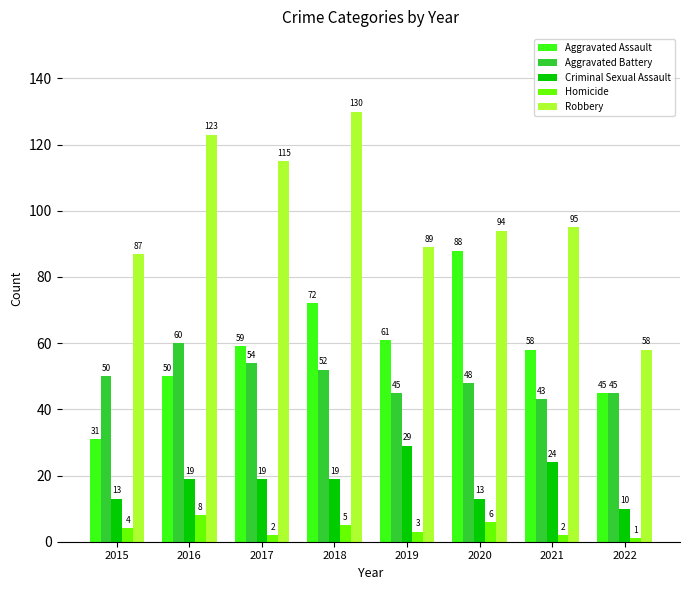

Is the value of Aggravated Assault at 2018 greater than the value of Aggravated Battery at 2021?

Yes